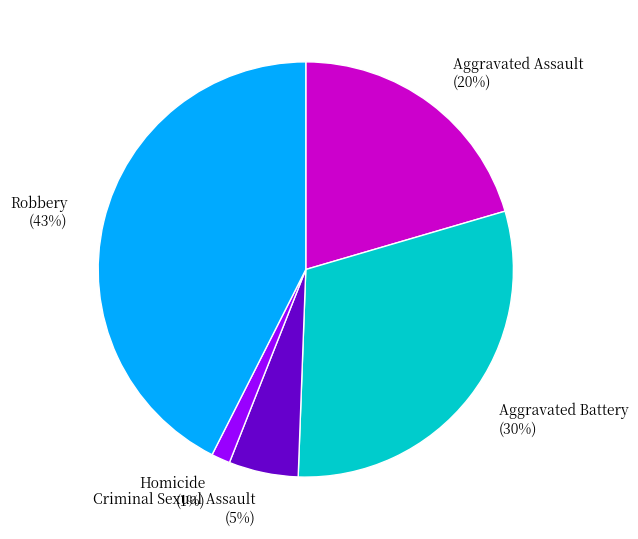

Which category has the biggest portion of the pie?

Robbery